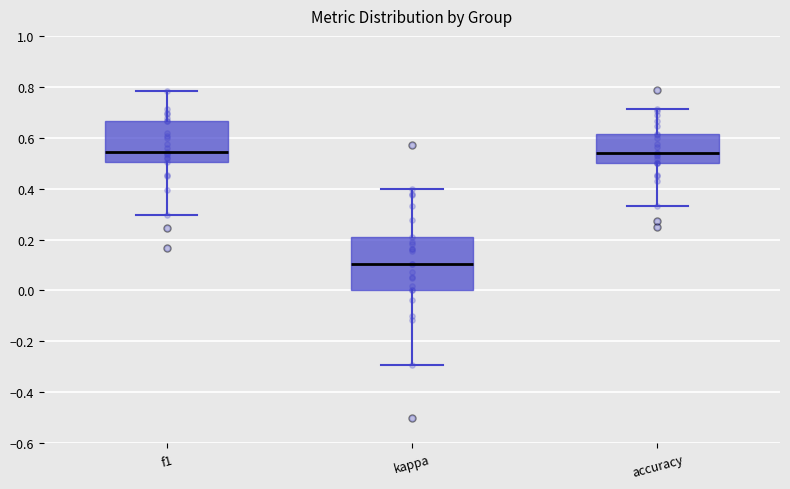

Where is the upper edge of the box for kappa on the y-axis? The values are not printed on the chart, so give them approximately, as read against the axis.

0.20